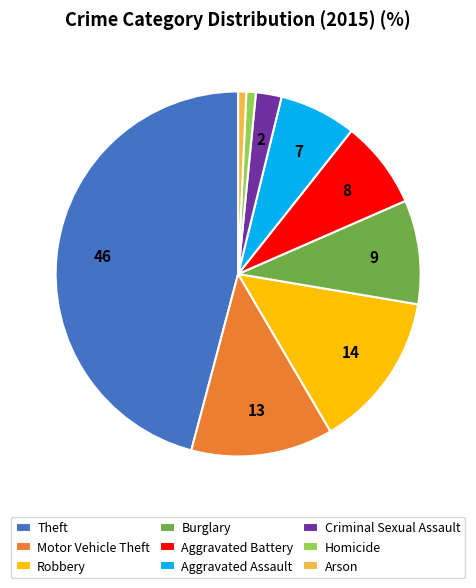

Does Motor Vehicle Theft represent more than half of the total?

No